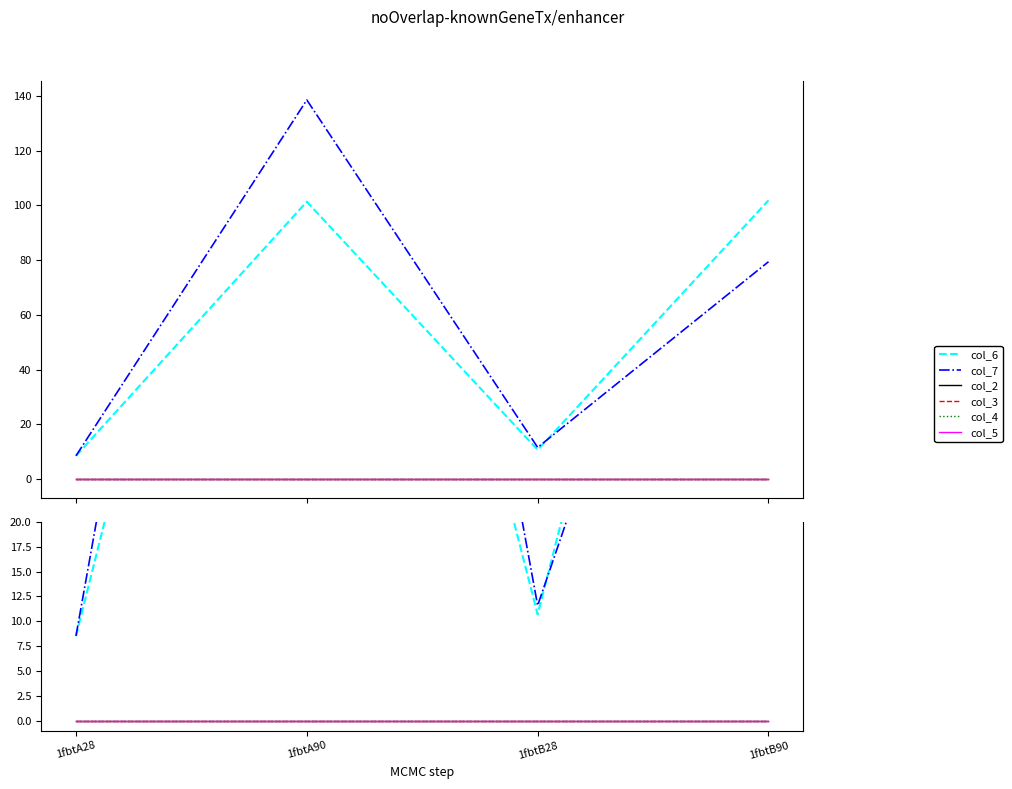

What is the value of the col_7 point at the 4th from the left?

79.4